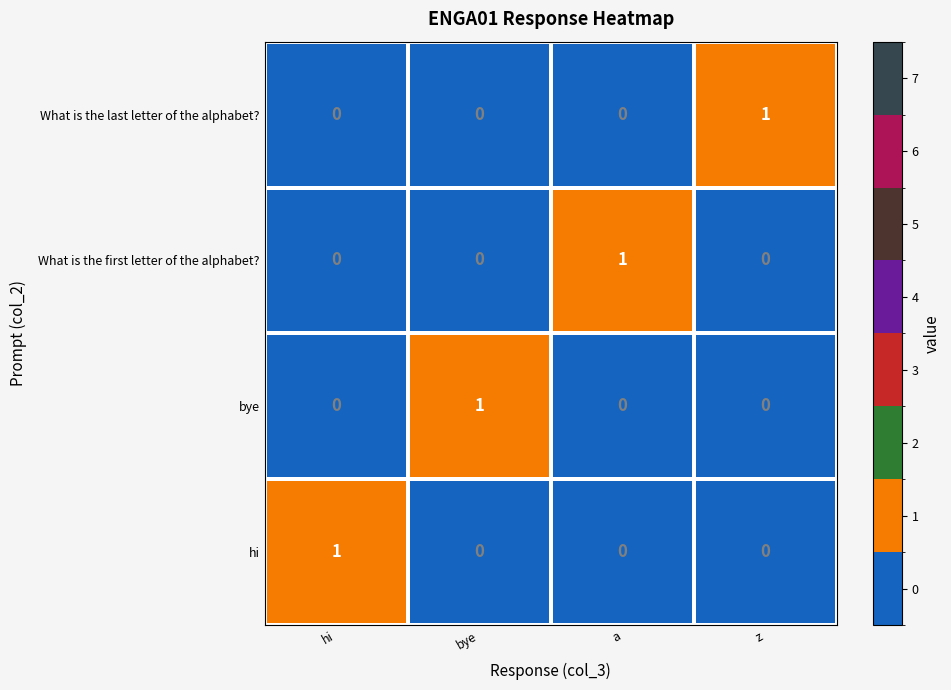

How many What is the first letter of the alphabet? values are between 0 and 1?

4